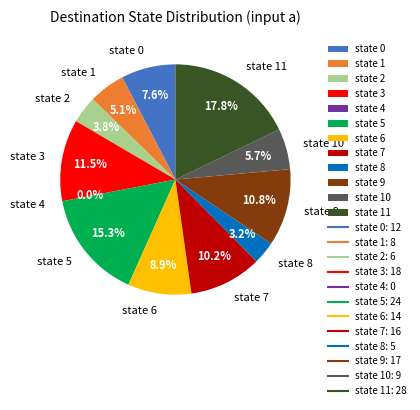

Count the number of slices in the pie.

12